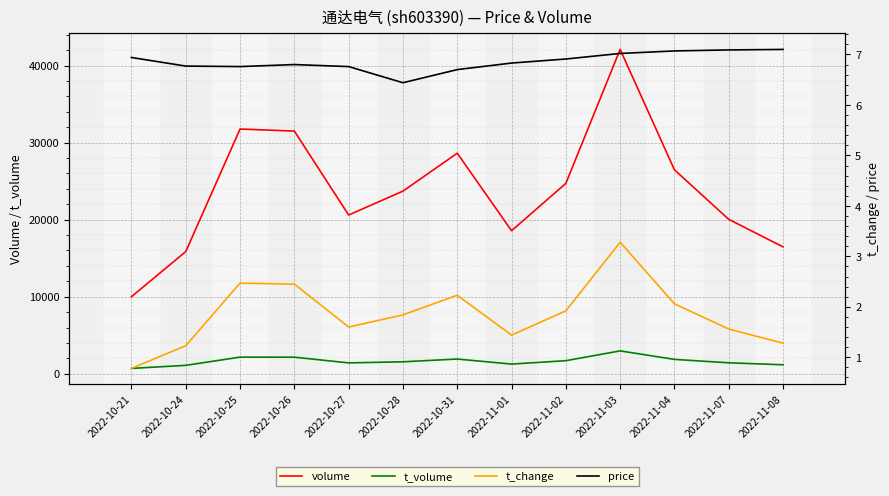

At which category is the sum across all series the highest?

2022-11-03